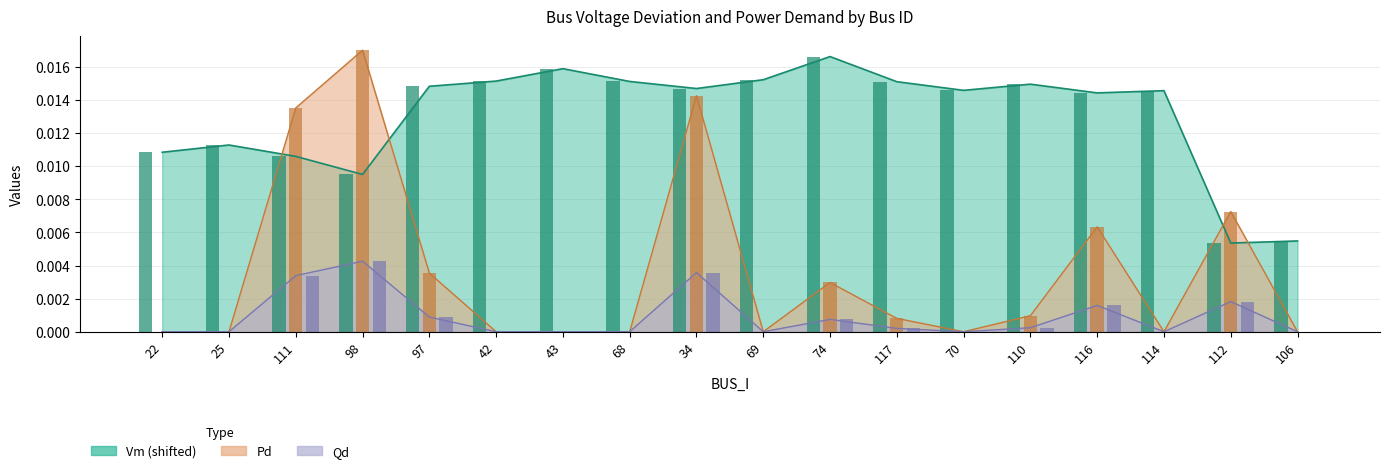

What is the label of the 11th bar from the right?

68